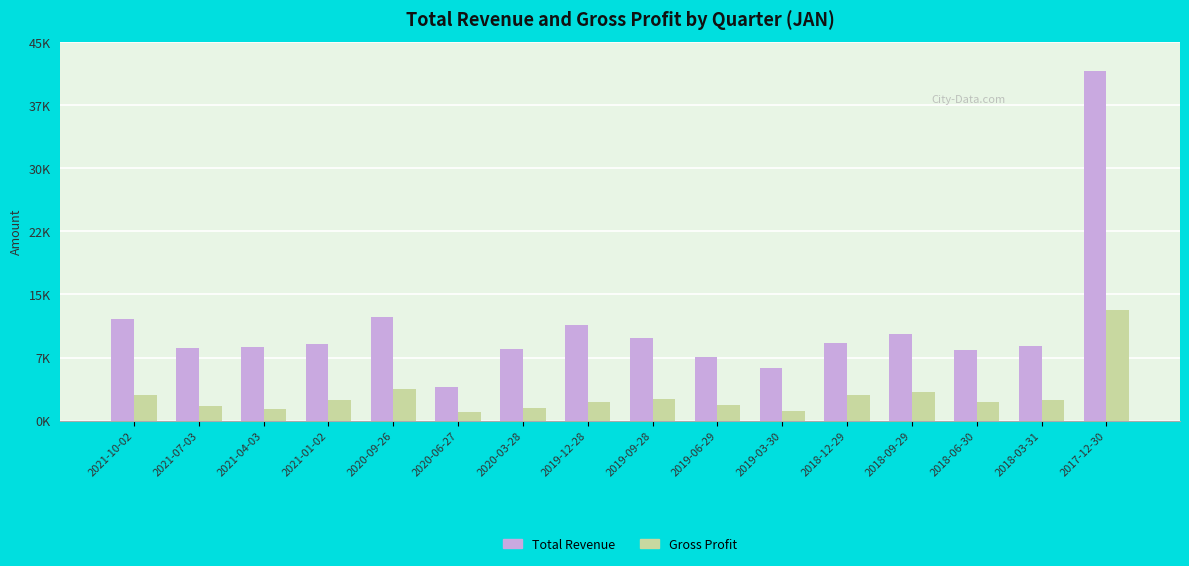

Are the bars grouped side by side (vs. stacked)?

Yes